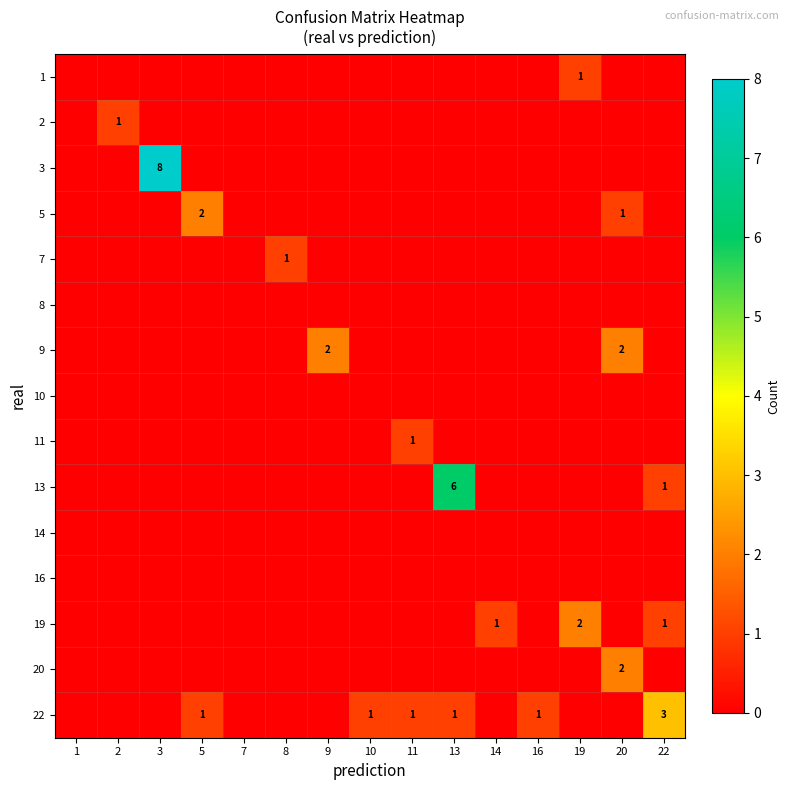

The 3 series shows 11 at 3. True or false?

False